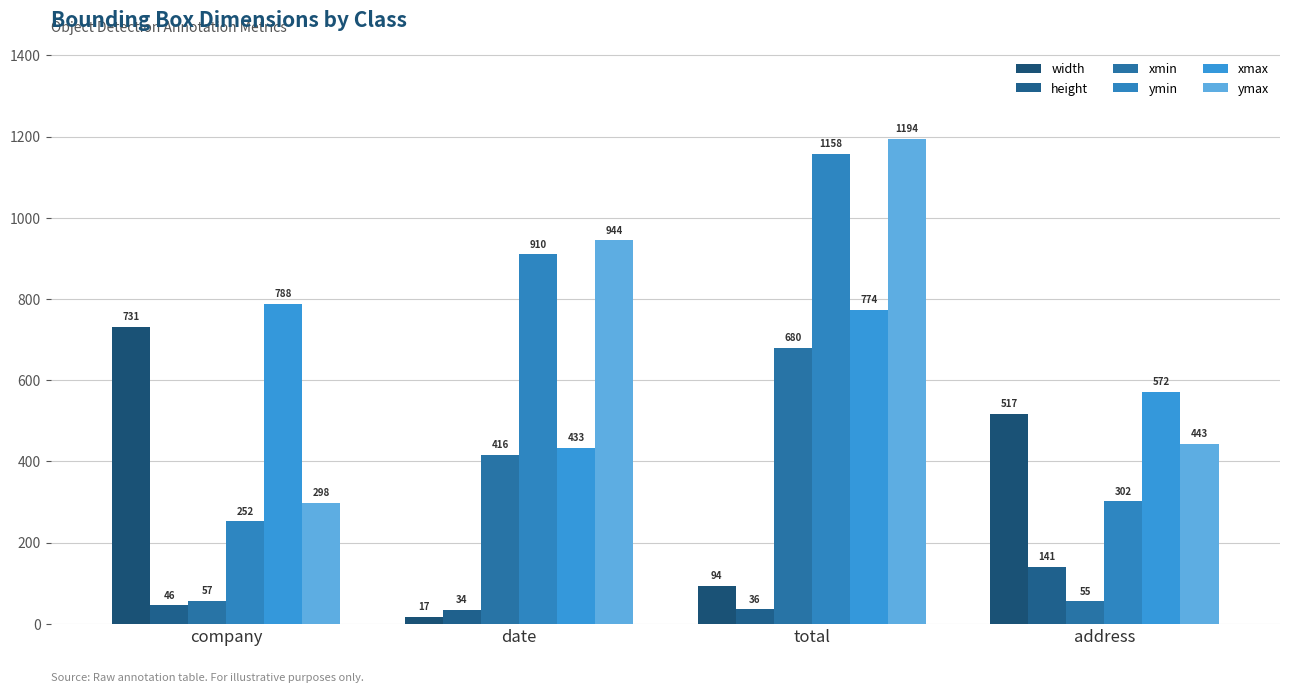

Where does the width series first go above 517?

company